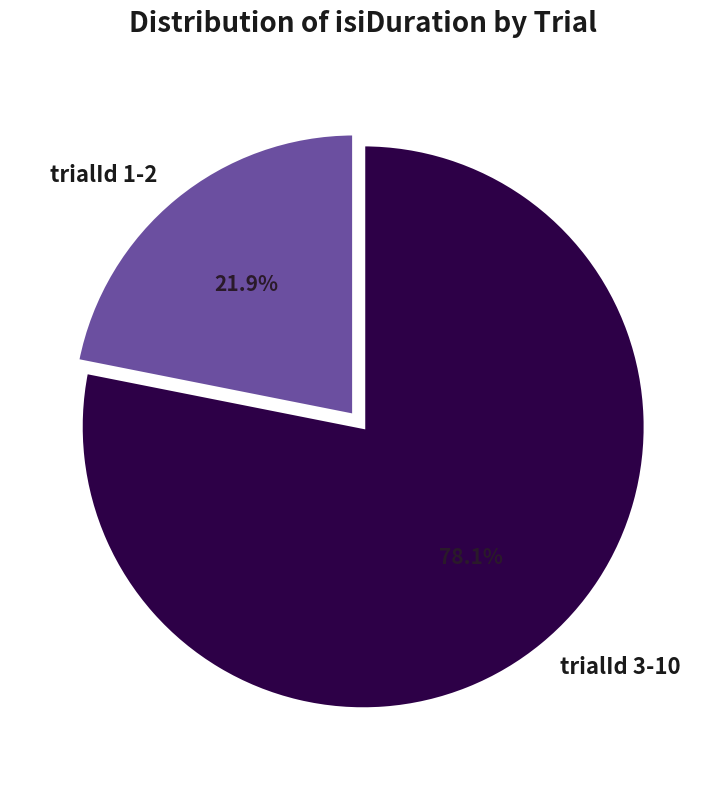

What is the smallest slice in the pie chart?

trialId 1-2